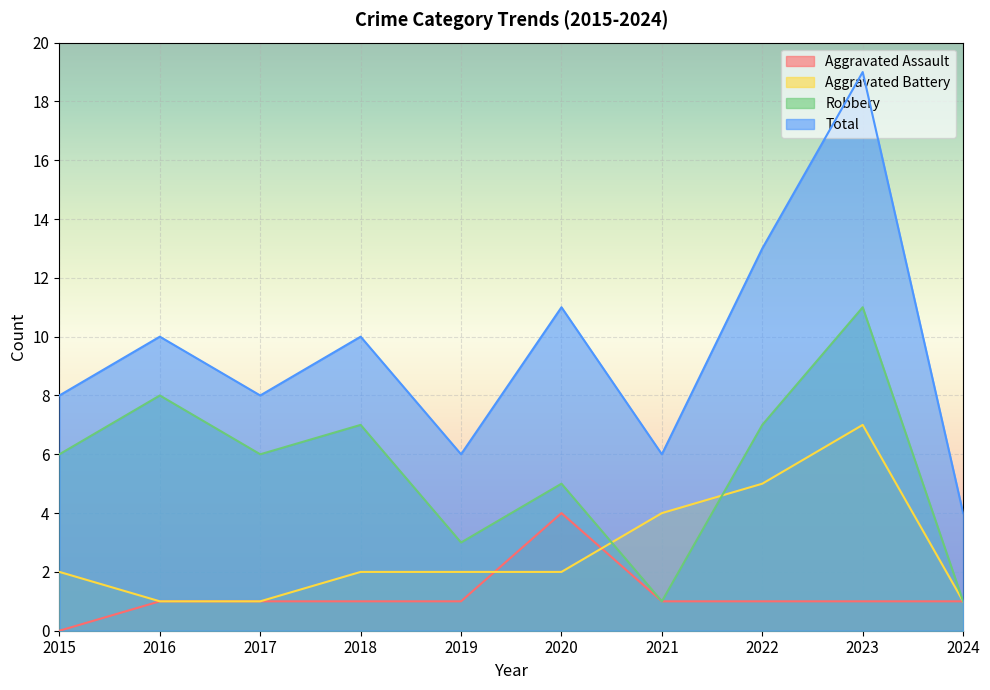

Rank the series at 2019 from lowest to highest value.

Aggravated Assault, Aggravated Battery, Robbery, Total